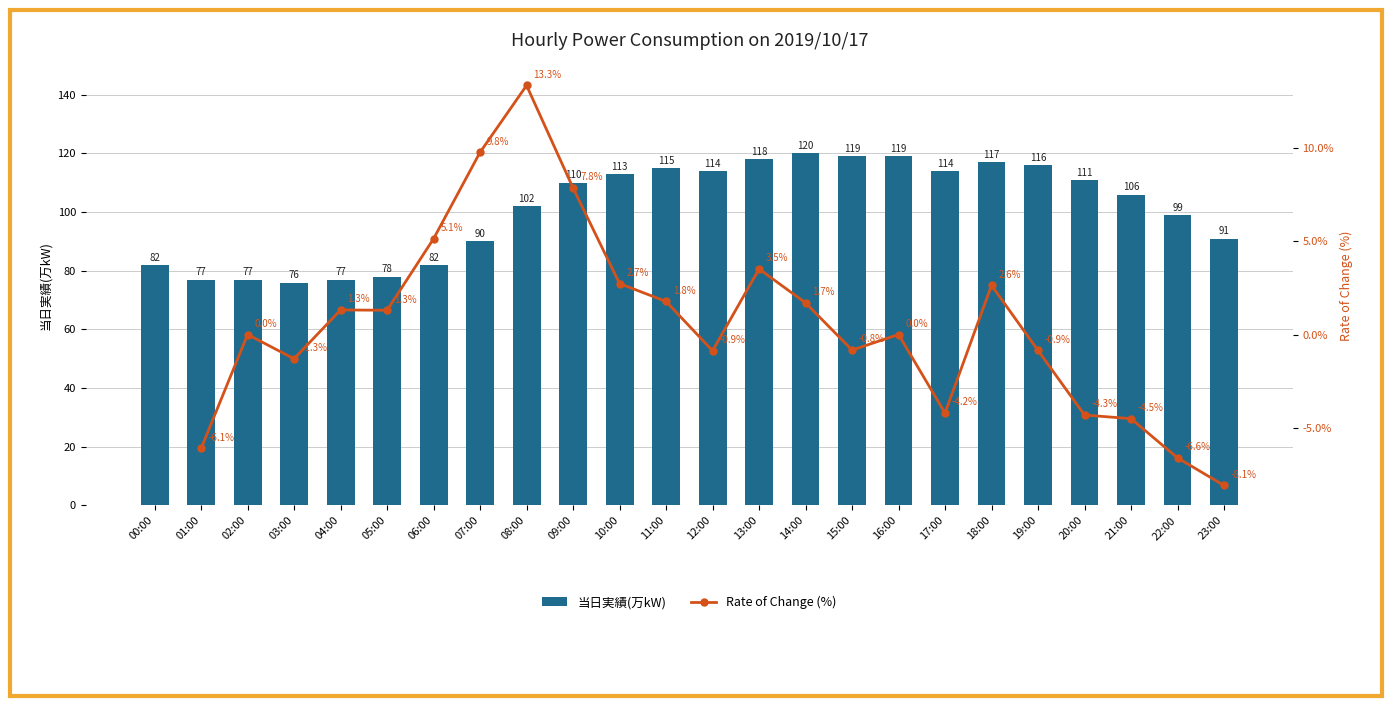

What is the label of the 11th bar from the left?

10:00